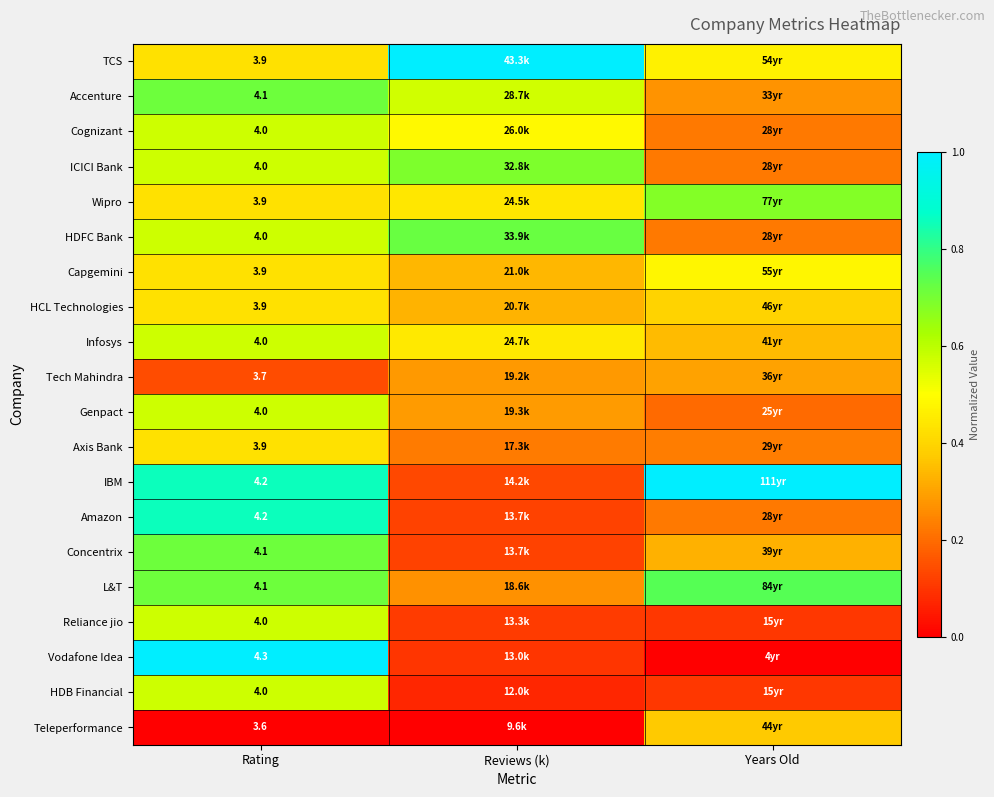

True or false: Tech Mahindra has a value of 0.2 at Years Old.

False